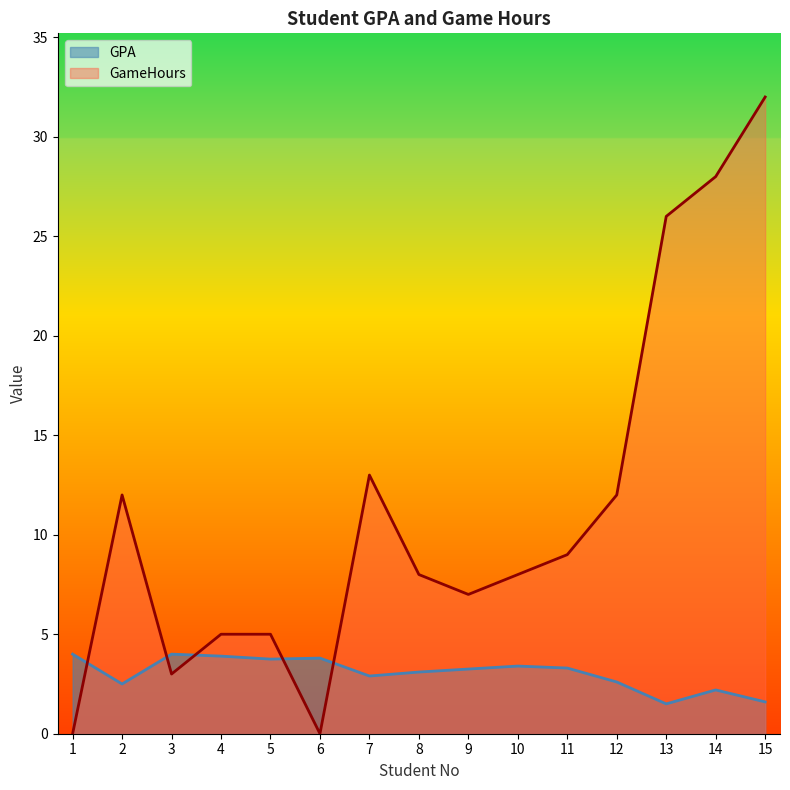

How many lines are shown in the chart?

2